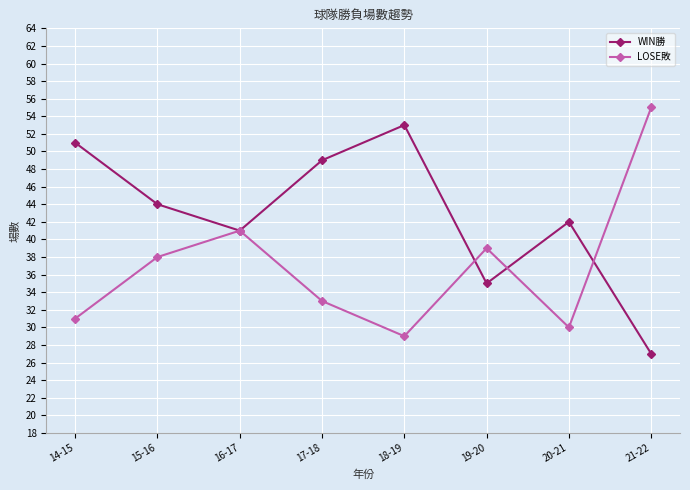

Which label corresponds to the smallest value in the chart?

21-22